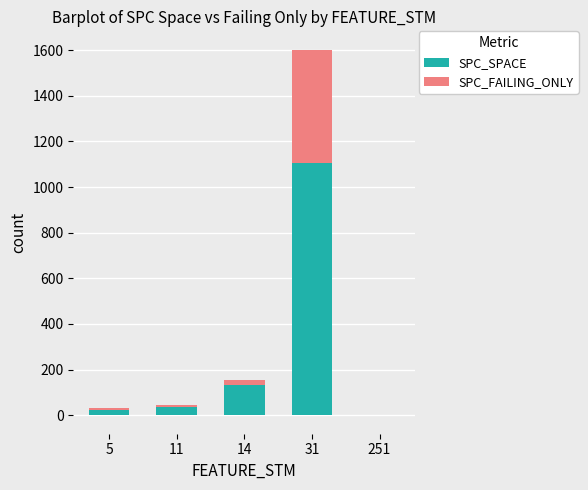

The value of SPC_FAILING_ONLY at 31 is 762. True or false?

False